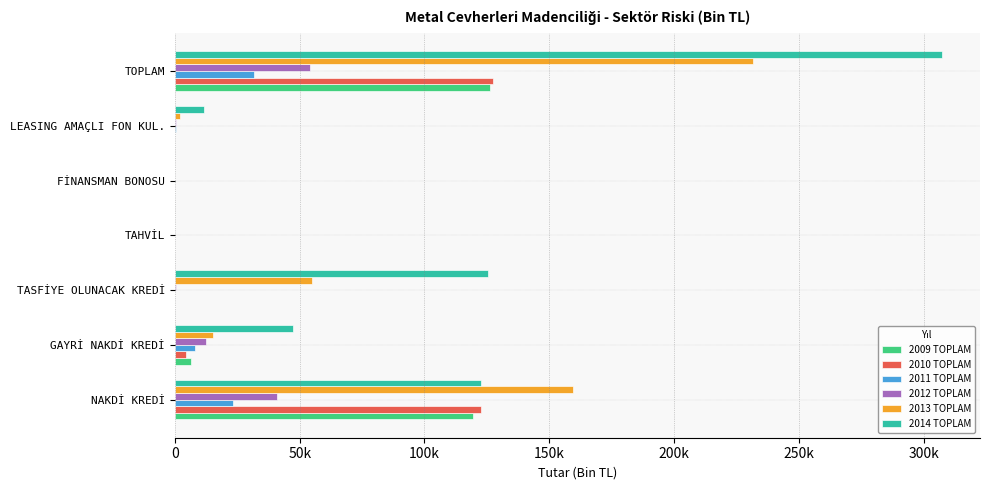

What is the sum of all 2009 TOPLAM values?

252249.6